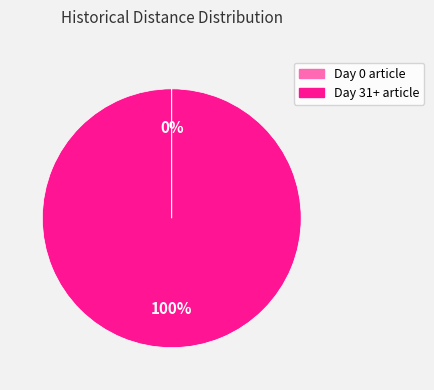

To the nearest percent, what portion does Day 31+ article represent?

100%